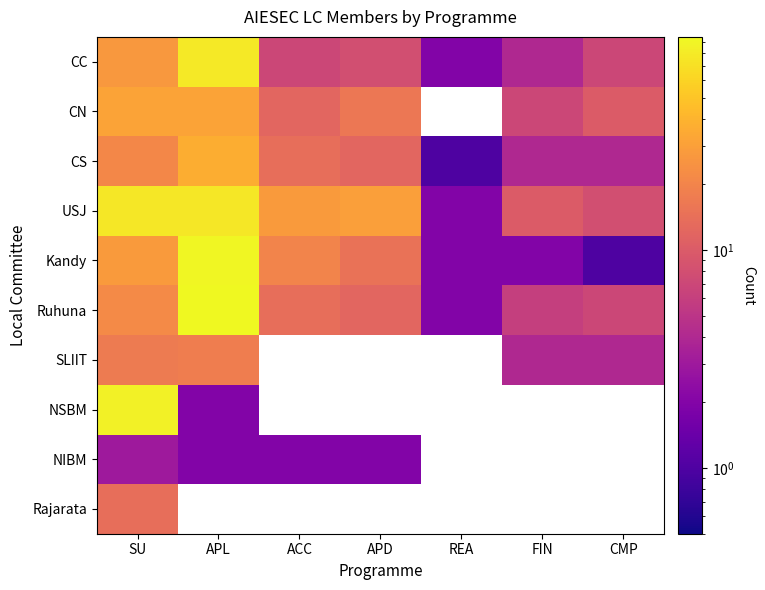

Rank the categories by CC value from lowest to highest.

REA, FIN, ACC, CMP, APD, SU, APL